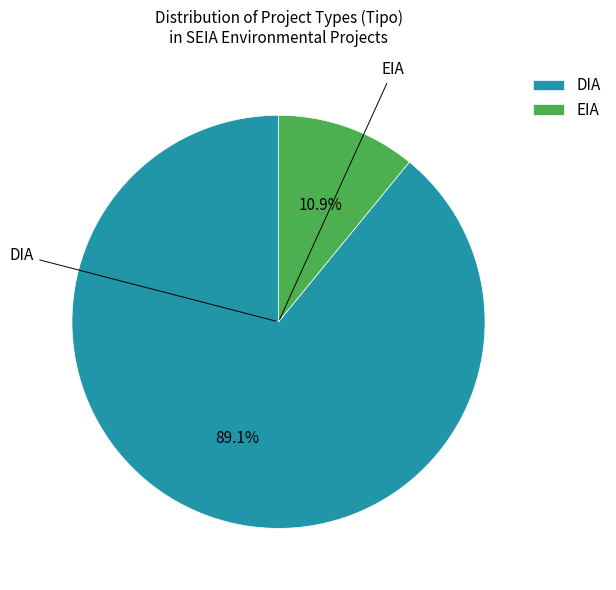

Which slice is the smallest?

EIA